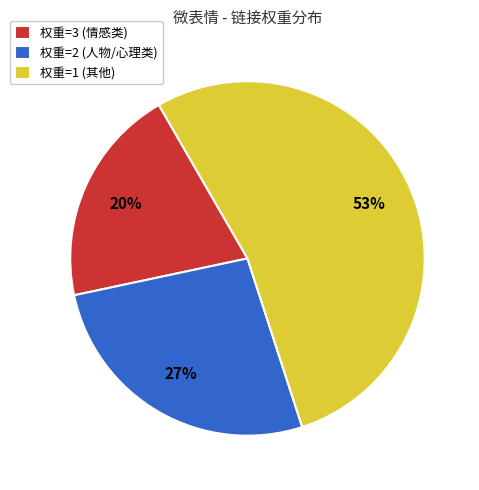

Which has a higher value, 权重=2 (人物/心理类) or 权重=3 (情感类)?

权重=2 (人物/心理类)